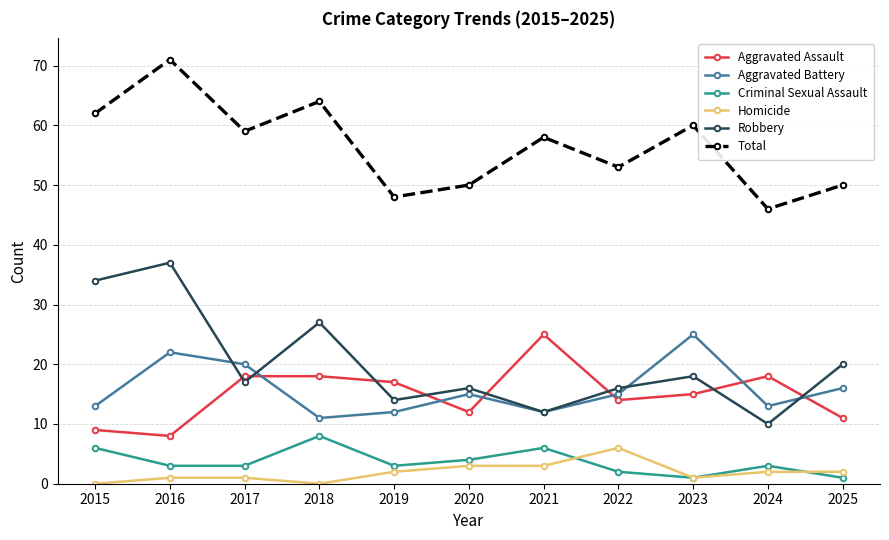

What is the value of the Total point at the 7th from the left?

58